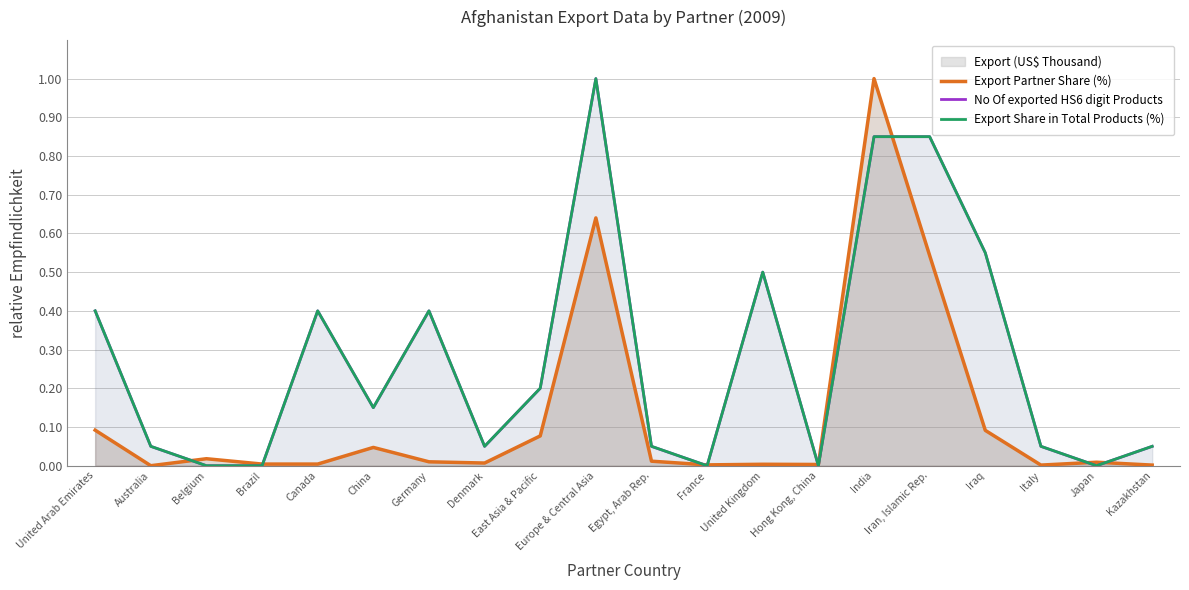

What is the sum of all No Of exported HS6 digit Products values?

5.5